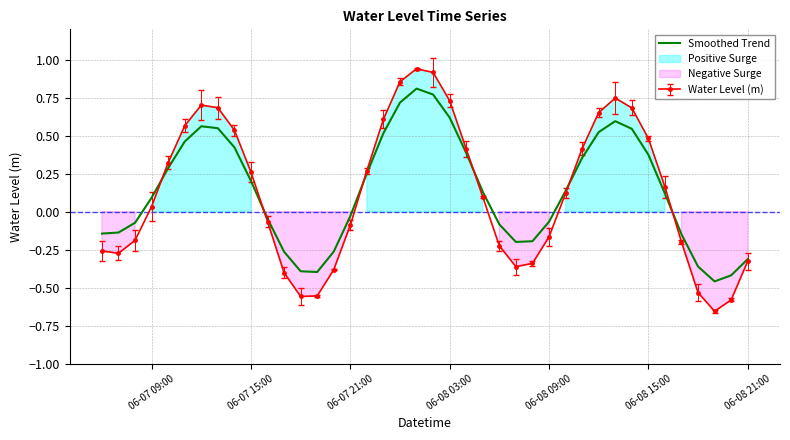

At which label does Smoothed Trend first exceed 0?

06-07 09:00